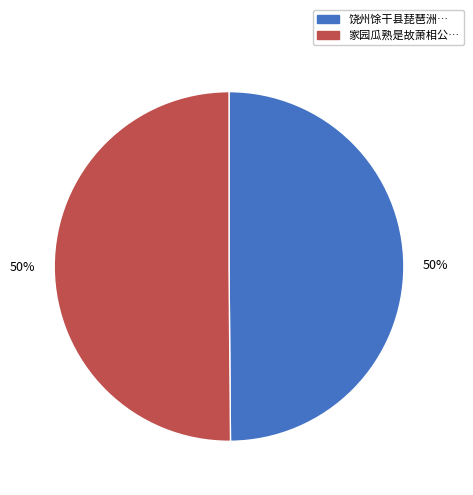

Approximately how many times larger is the value at 饶州馀干县琵琶洲… compared to 家园瓜熟是故萧相公…?

1.0